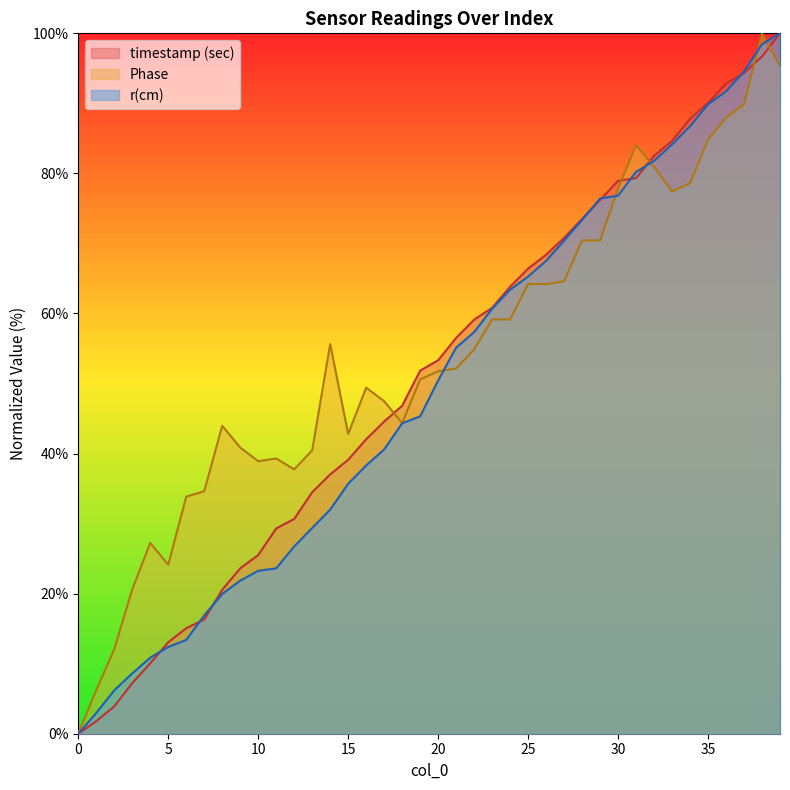

What is the difference between the maximum and minimum values in the Phase series?

100.0